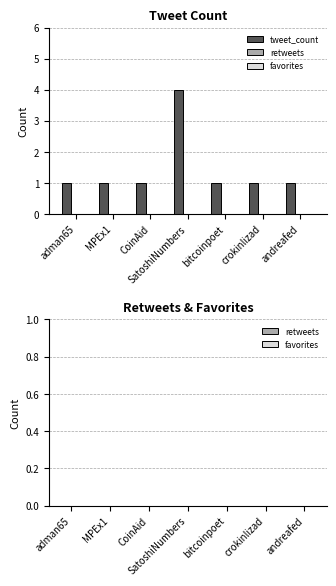

Count the number of data series in this chart.

1